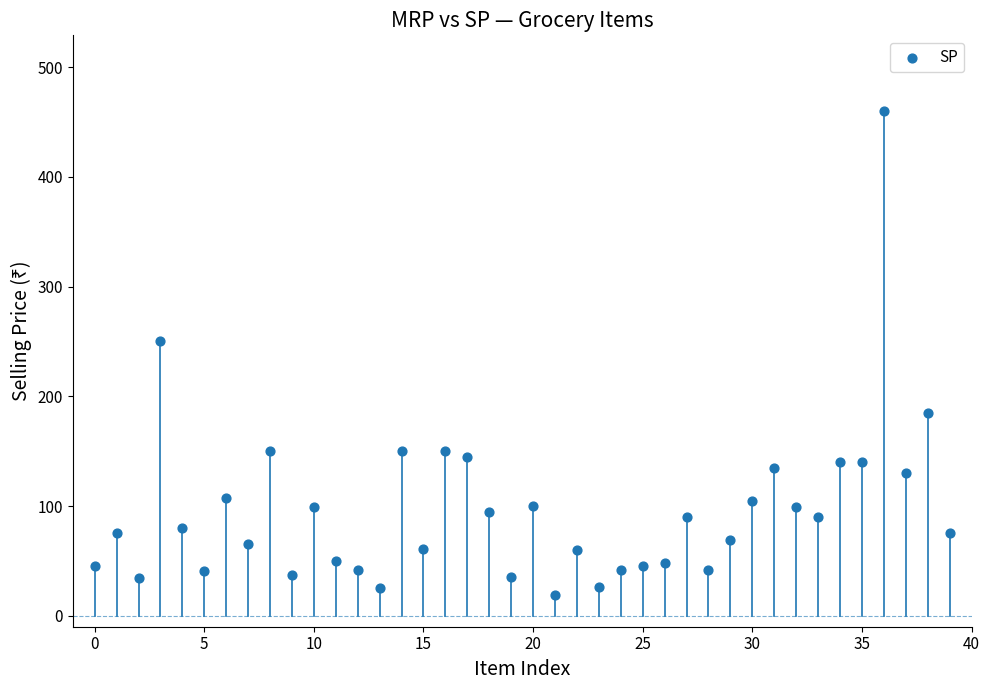

What is the range of Y values (max minus min)?

441